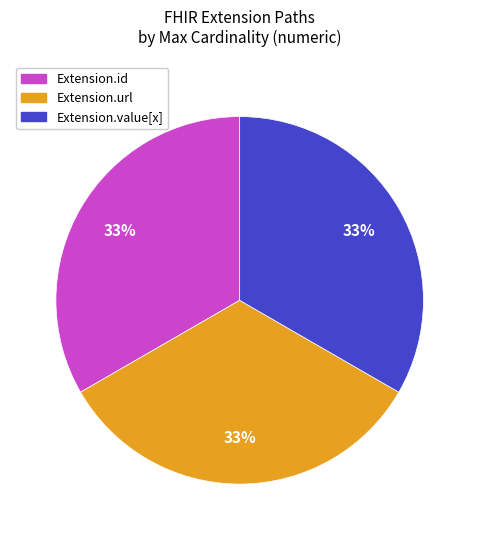

Is there any slice that represents more than half of the pie?

No